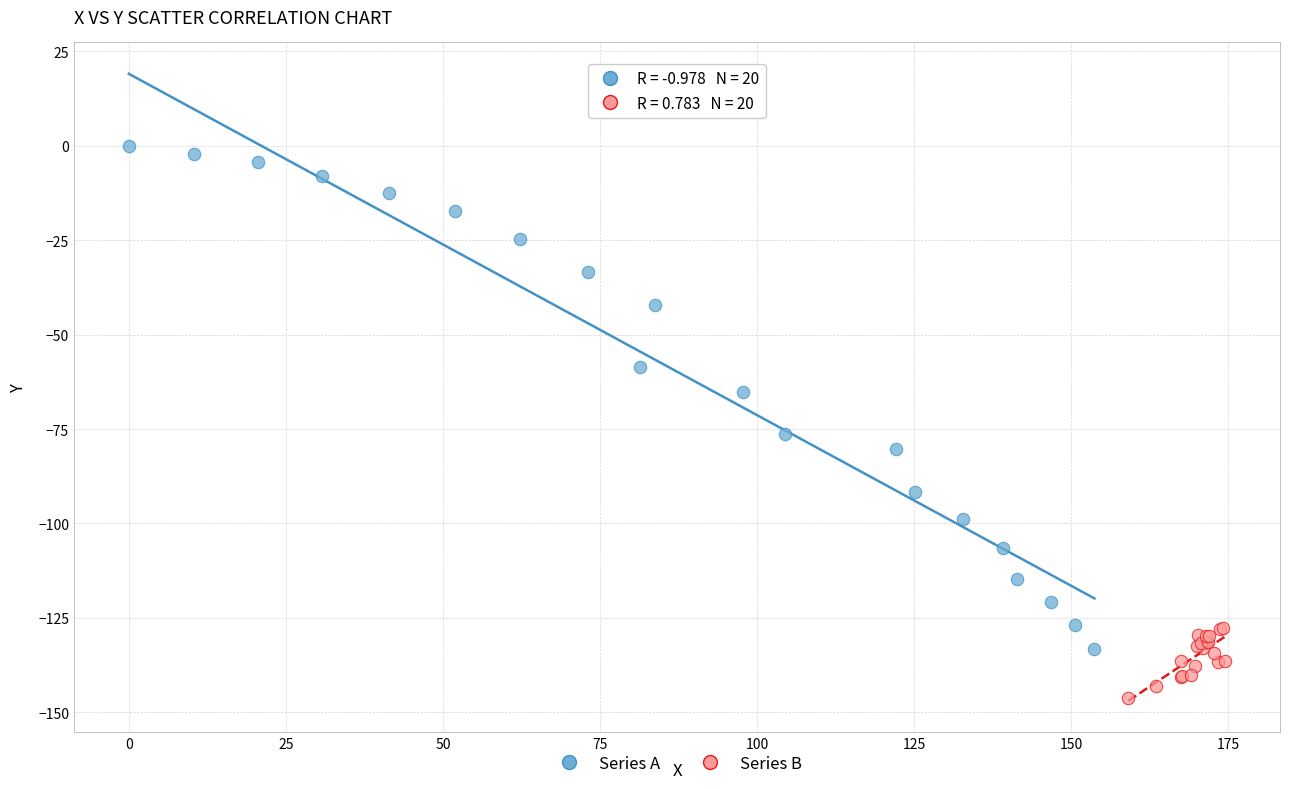

Which series reaches the maximum Y coordinate?

Series A